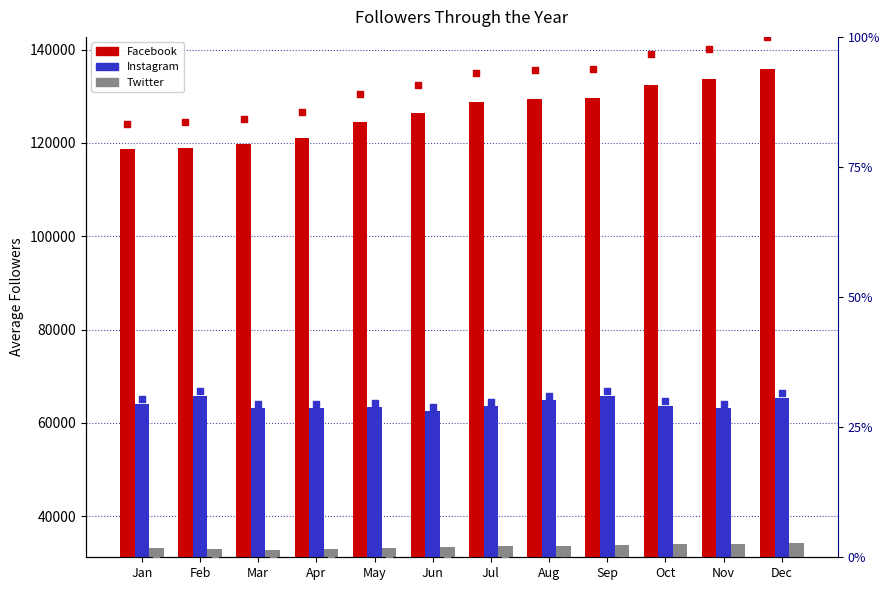

Which series reaches the maximum Y coordinate?

Facebook